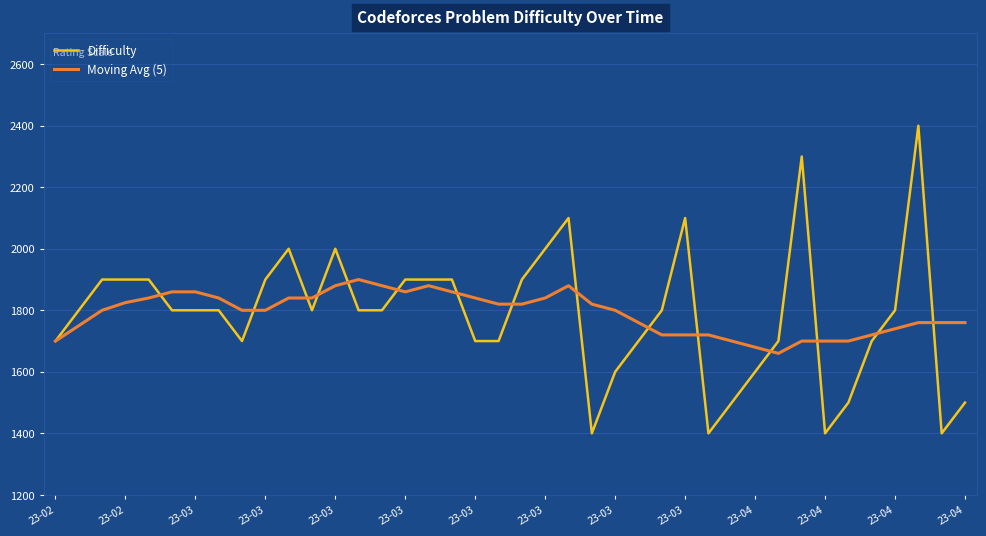

True or false: Moving Avg (5) and Difficulty intersect in this chart.

True